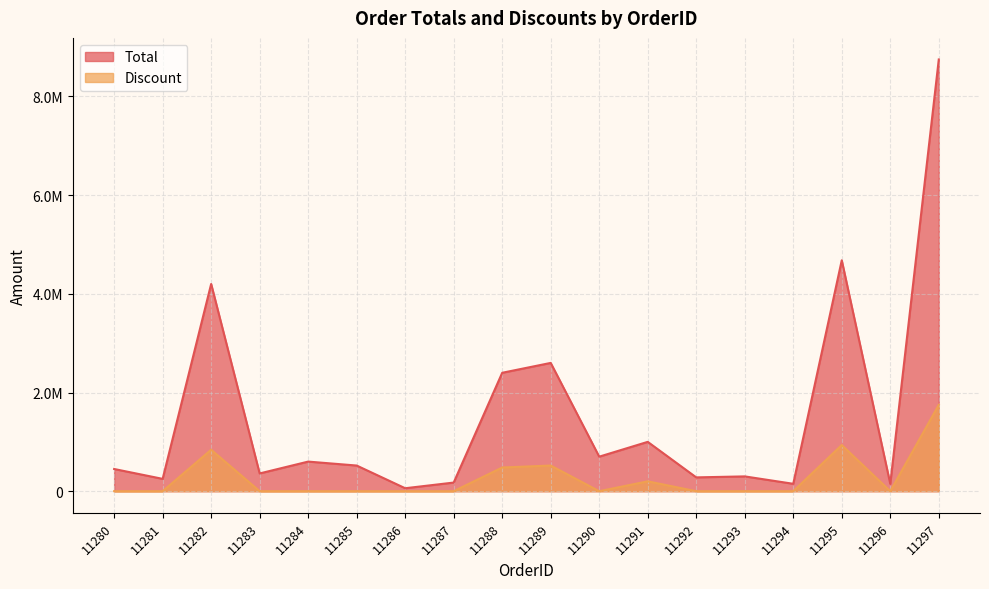

How many values in the Discount series exceed 0?

6